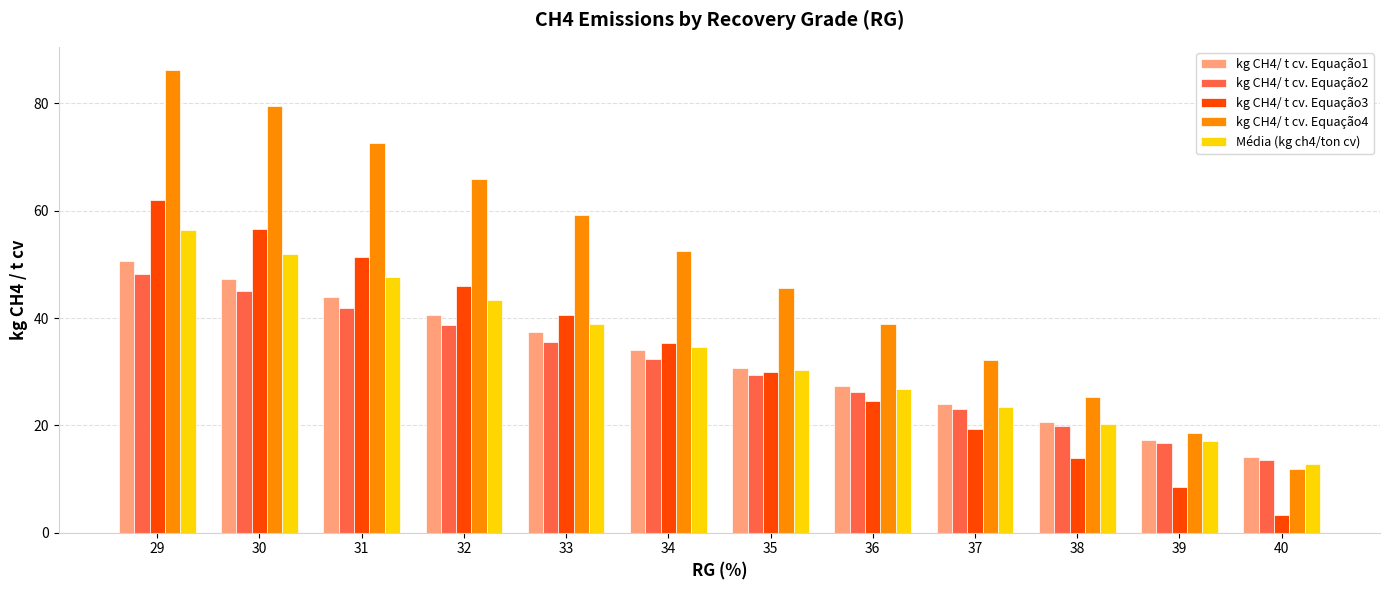

At which category is the sum across all series the highest?

29